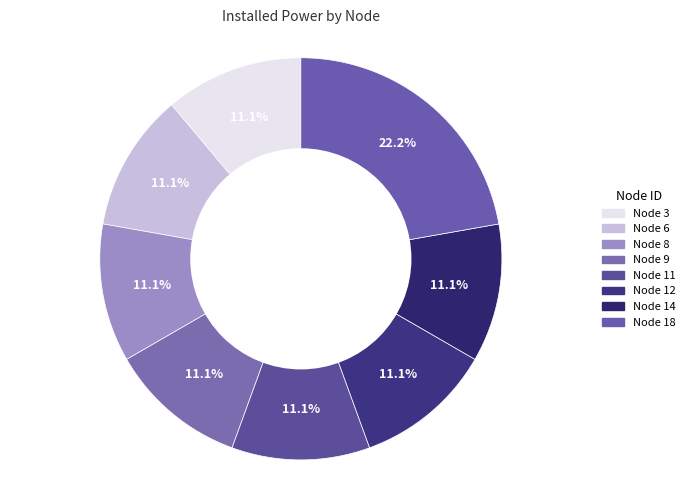

How many slices are in this pie chart?

8